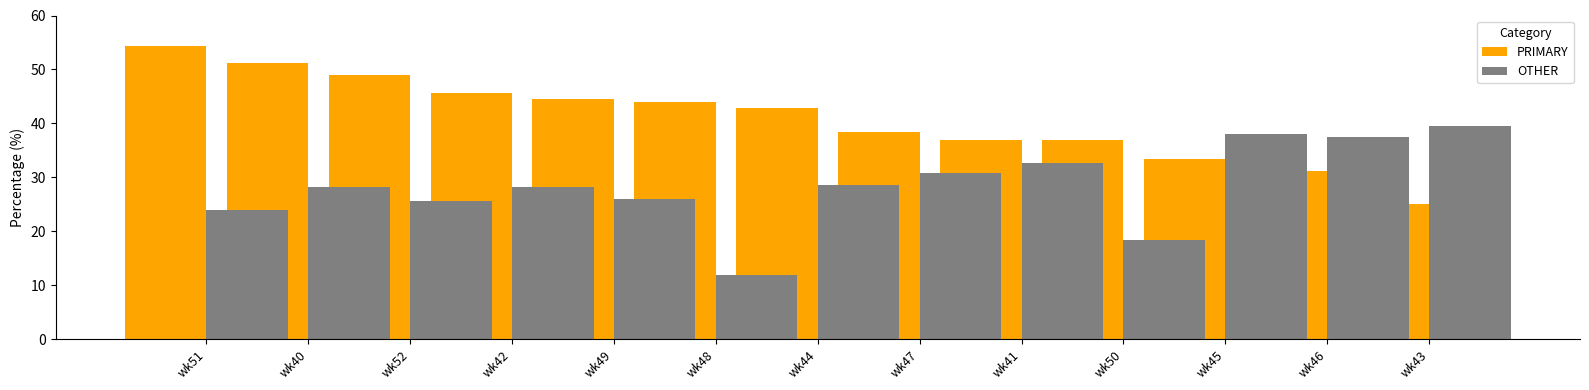

At wk40, list the series in order from smallest to largest.

OTHER, PRIMARY